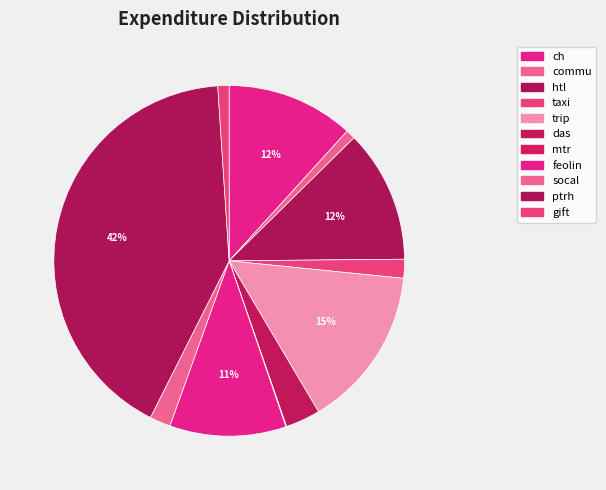

Rank the categories by value from highest to lowest.

ptrh, trip, htl, ch, feolin, das, socal, taxi, gift, commu, mtr